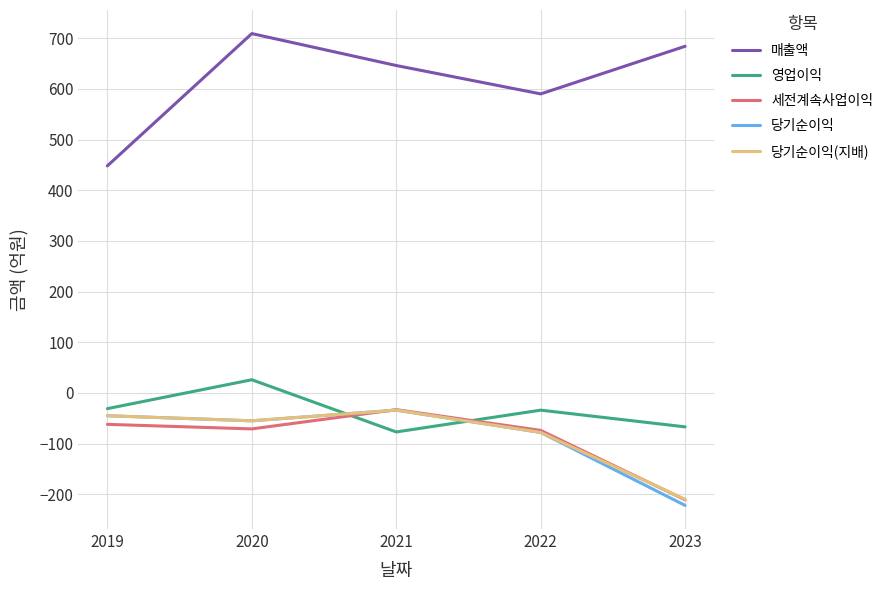

How many values in the 매출액 series are below 646?

2